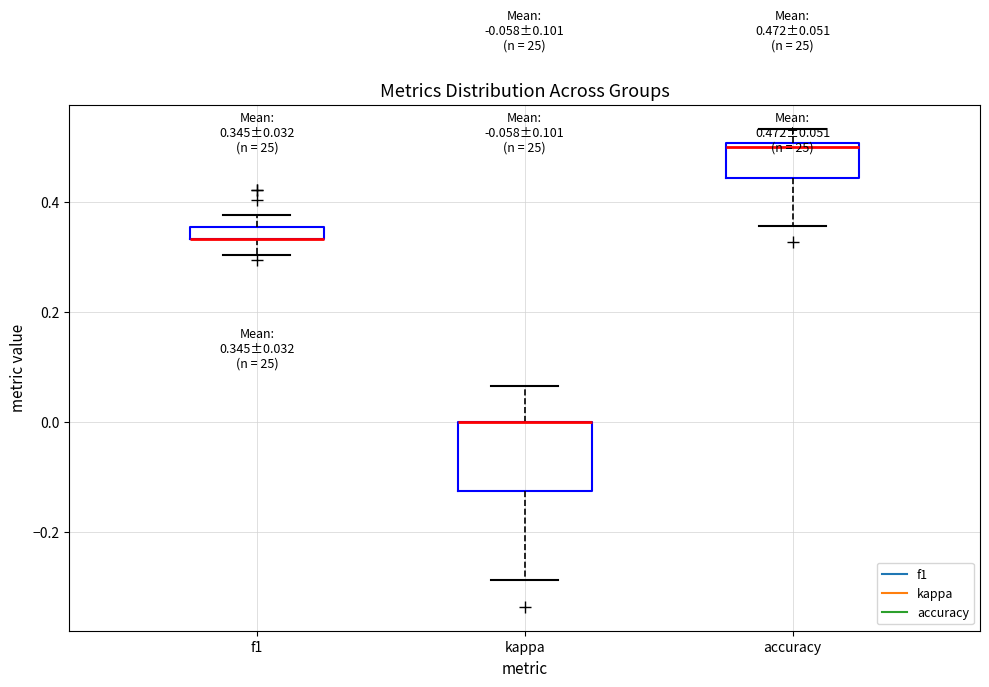

Which box is the tallest, from its lower edge to its upper edge?

kappa